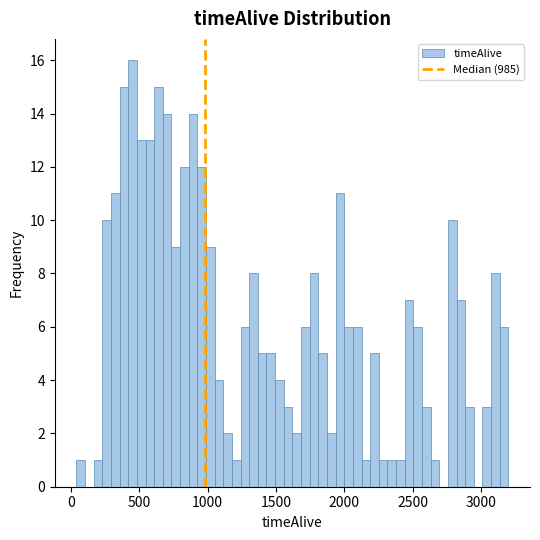

Read against the x-axis, roughly where is the centre of the tallest bar?

450